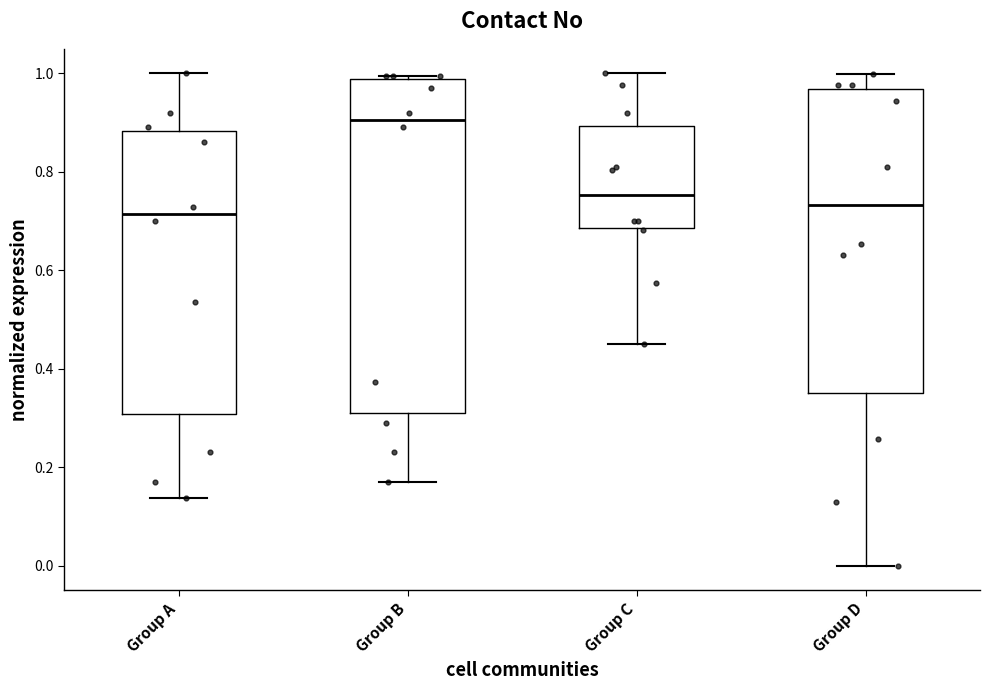

Reading left to right, transcribe this box plot: for each box, give where its median line is, the range the box spans, and where its two whiskers end, as read against the y-axis. The values are not printed on the chart, so give them approximately, as read against the axis.

Group A: median 0.72, box 0.30 to 0.88, whiskers 0.14 to 1.00
Group B: median 0.90, box 0.32 to 0.98, whiskers 0.18 to 1.00
Group C: median 0.76, box 0.68 to 0.90, whiskers 0.46 to 1.00
Group D: median 0.74, box 0.36 to 0.96, whiskers 0.00 to 1.00